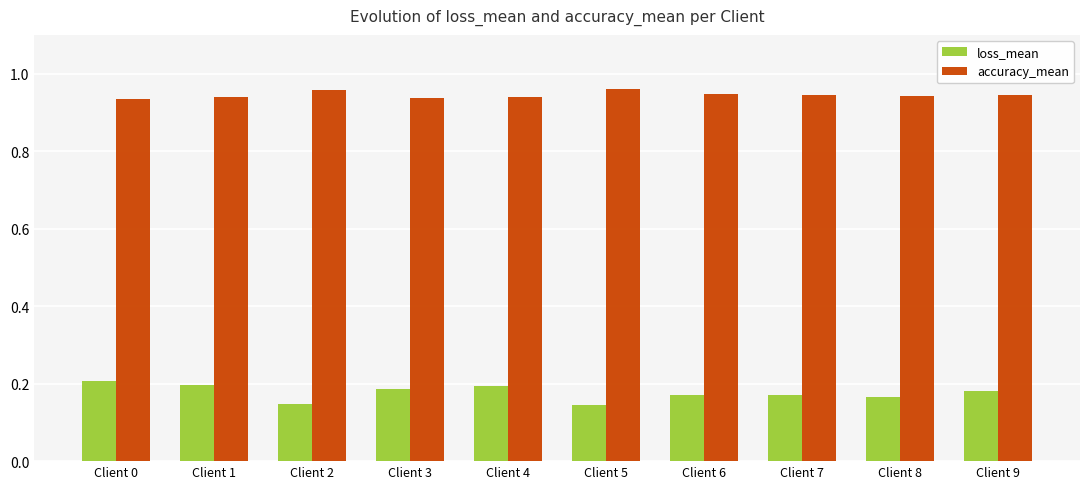

Is it true that loss_mean equals 0.3 at Client 9?

False